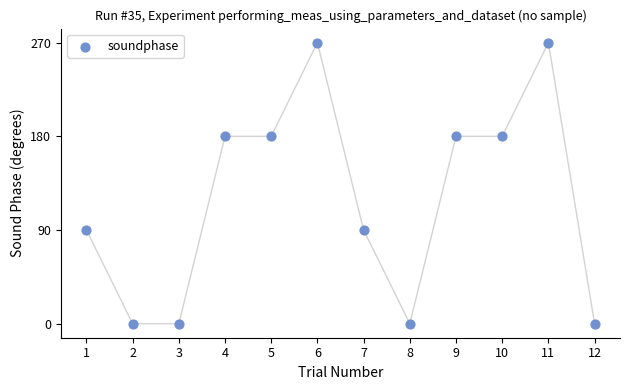

What is the range of Y values (max minus min)?

270